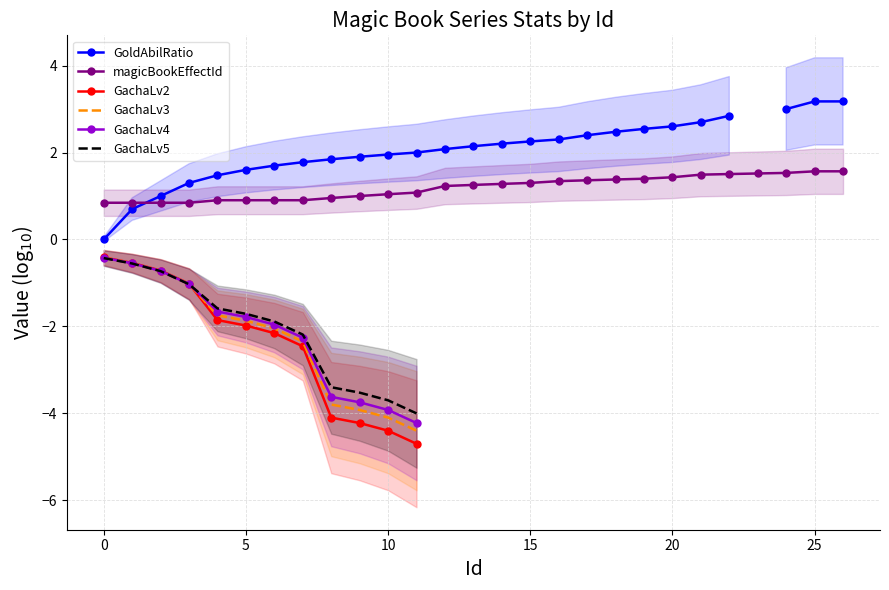

The magicBookEffectId series shows 0.9 at 15. True or false?

False